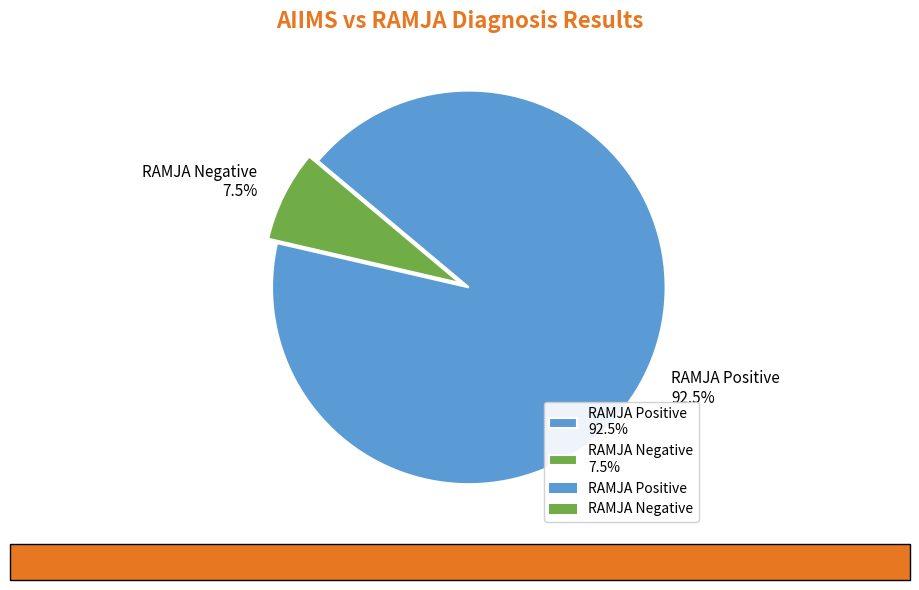

How much of the chart is everything except RAMJA Negative?

92.5%